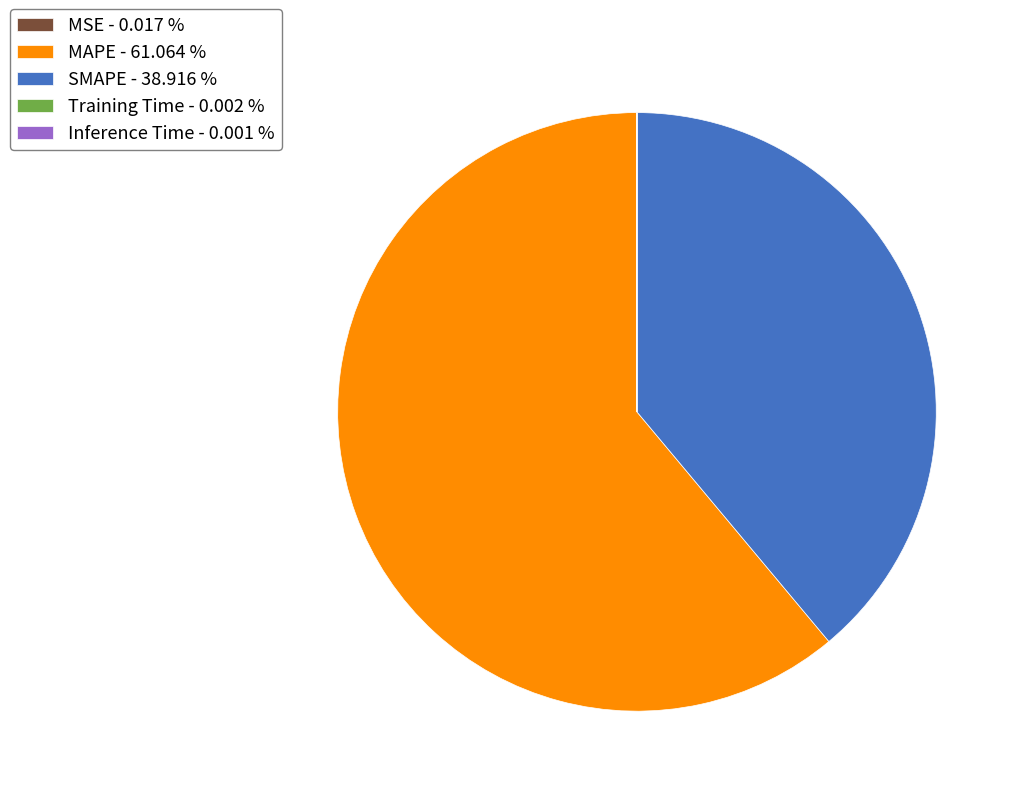

Is there a majority slice in this chart?

Yes